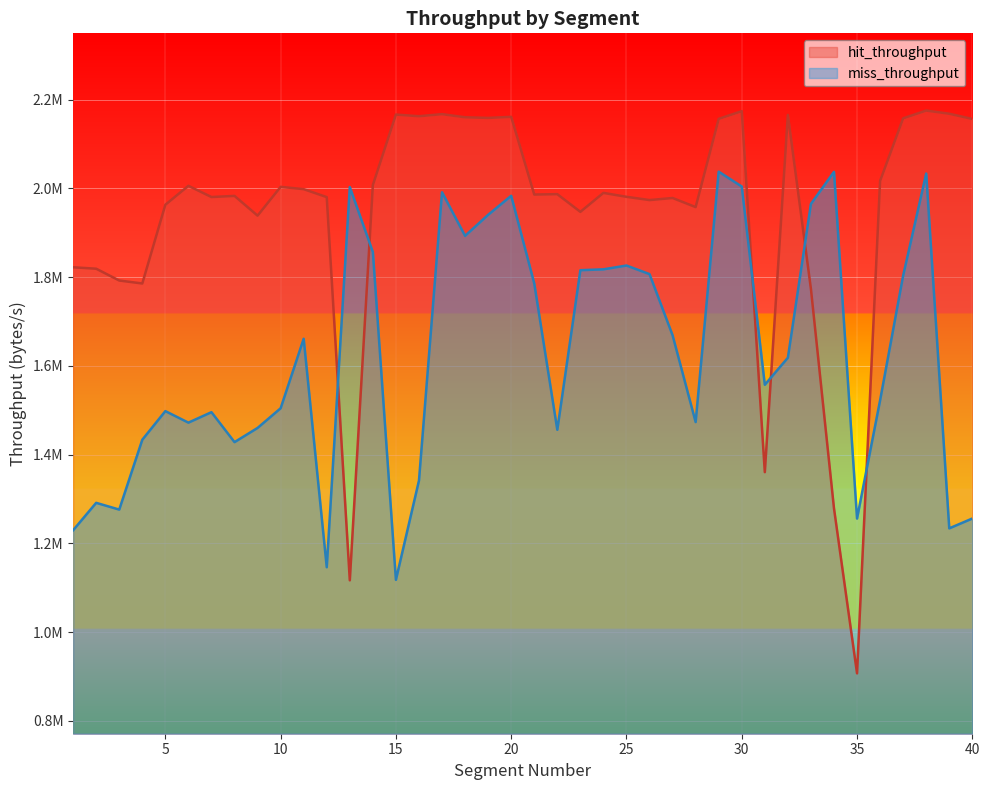

What is the total value across all series at 36?

3538793.1